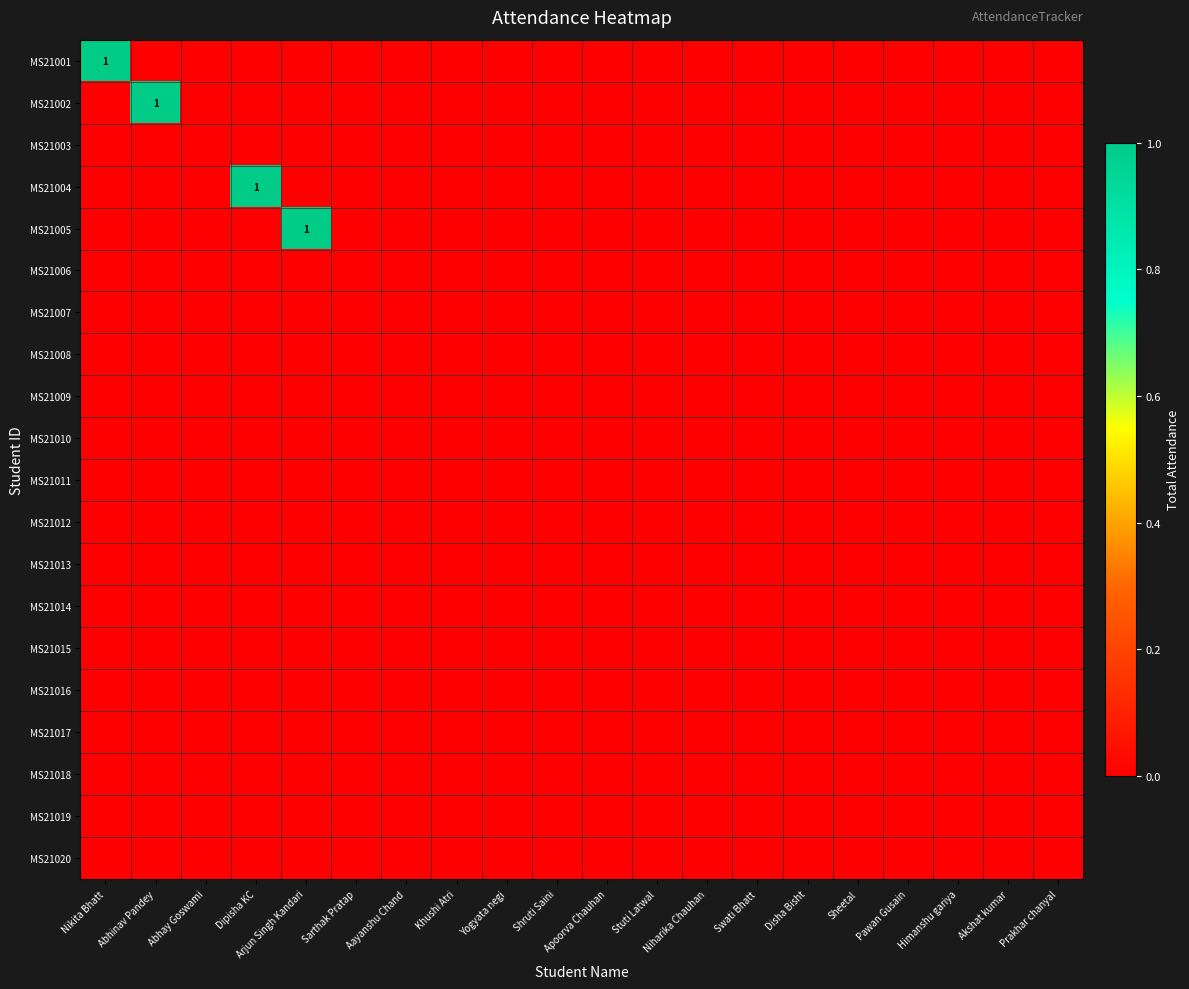

How many categories are shown in the chart?

20